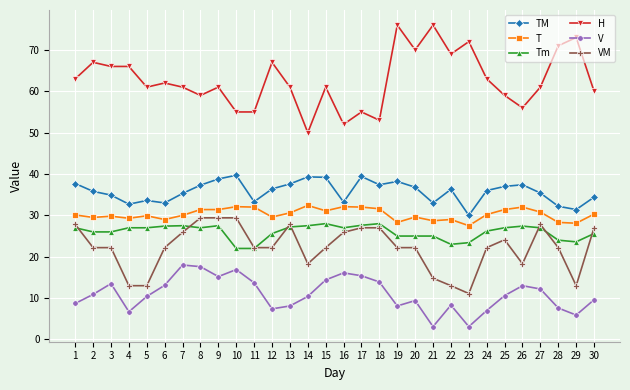

Is this an area chart (filled region under the line)?

No